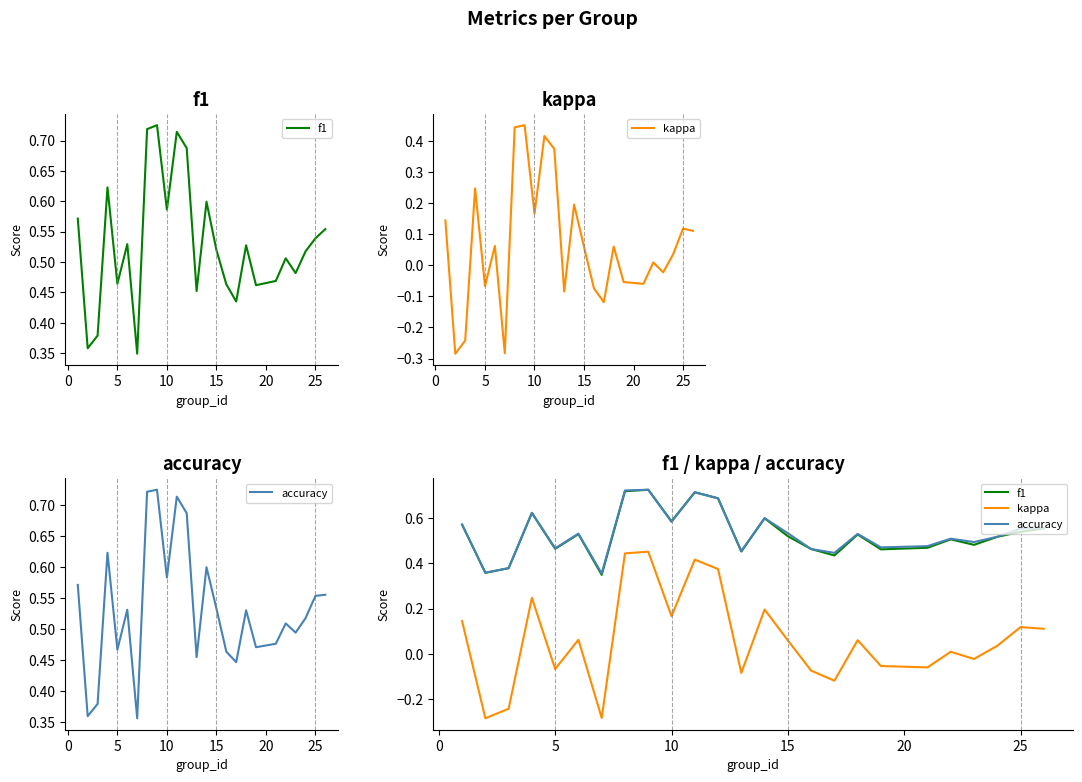

After their last crossing, which series has the higher values: accuracy or f1?

f1